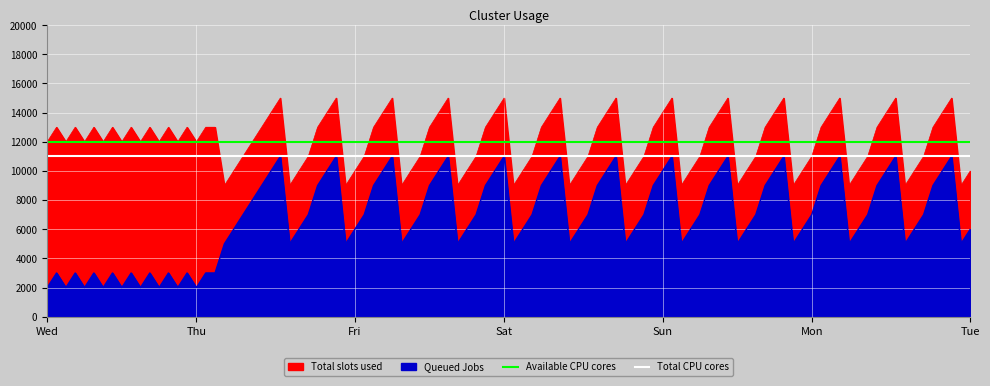

Is it true that Available CPU cores equals 12000 at Thu?

True